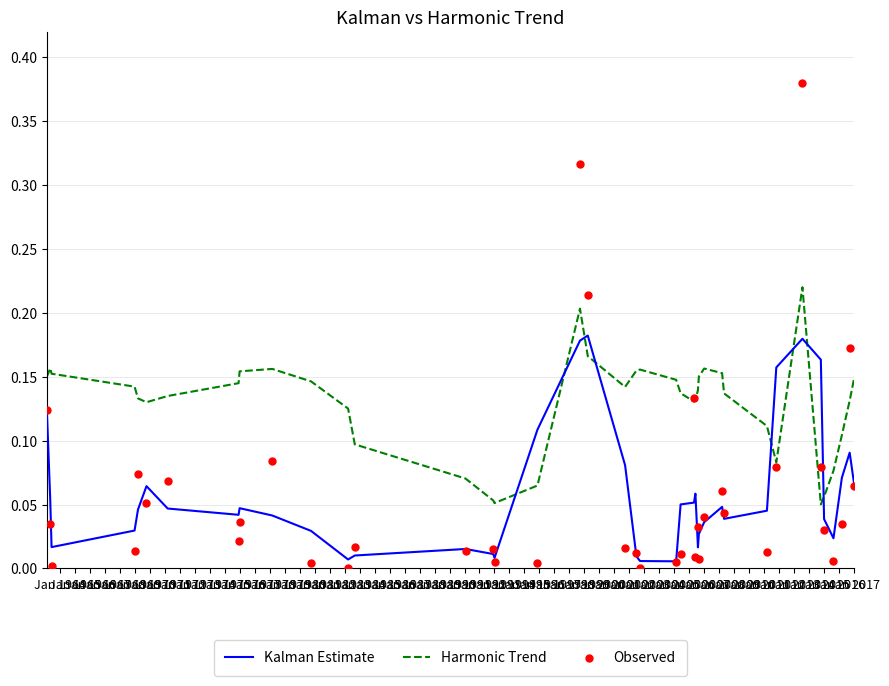

Which series reaches the minimum Y coordinate?

Observed